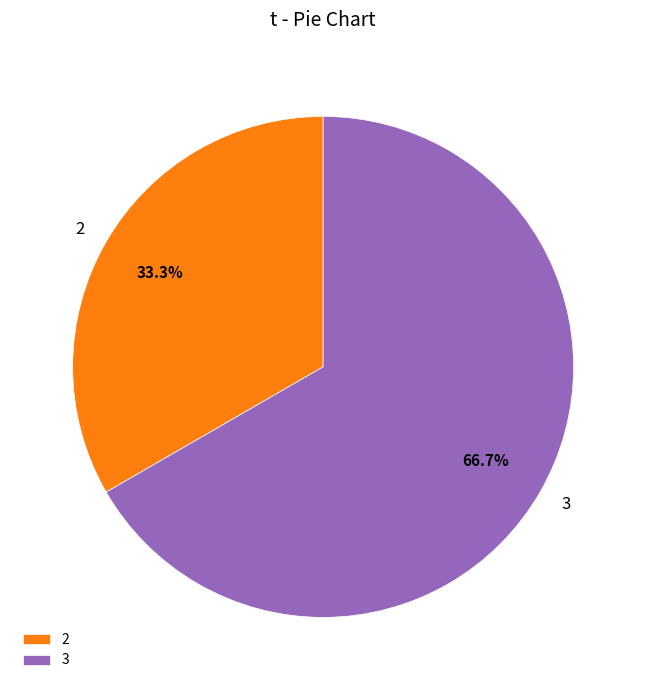

What is the ratio of the value at 3 to the value at 2?

2.0